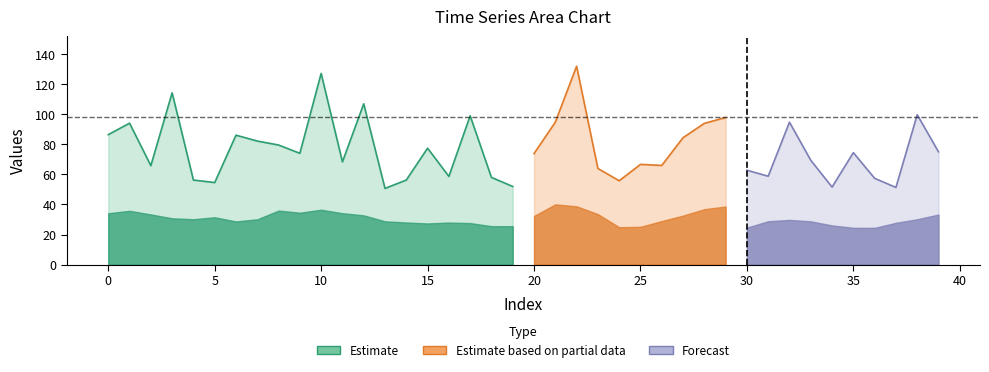

How many points are higher than both their immediate neighbors (excluding endpoints)?

13